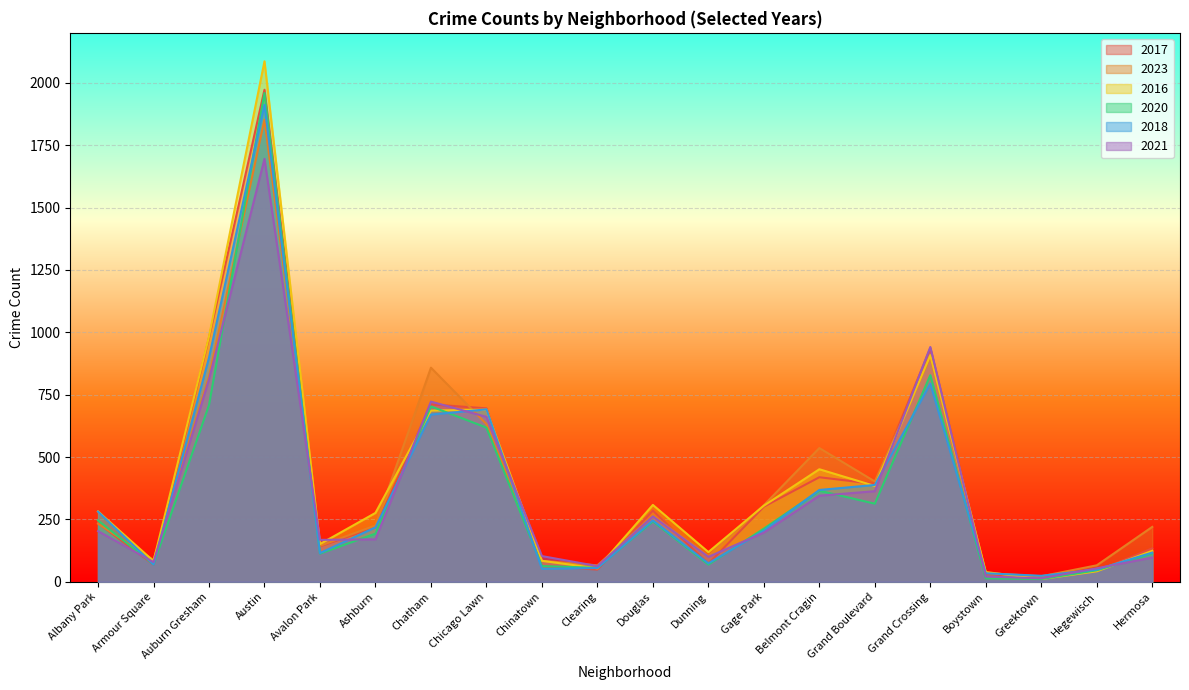

What are all the series names shown in the legend?

2017, 2023, 2016, 2020, 2018, 2021